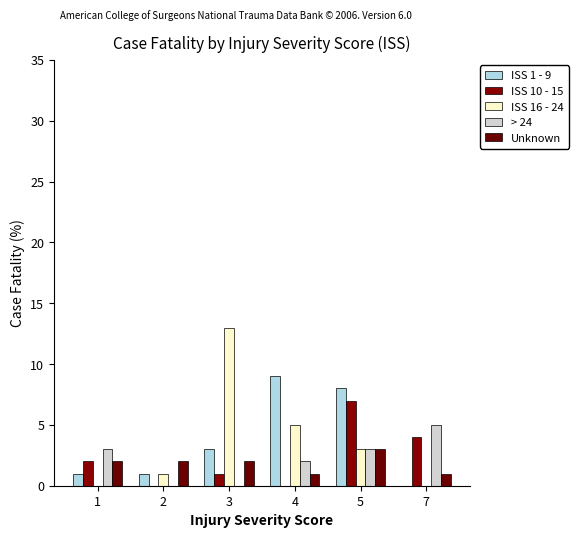

How many groups of bars are there?

6